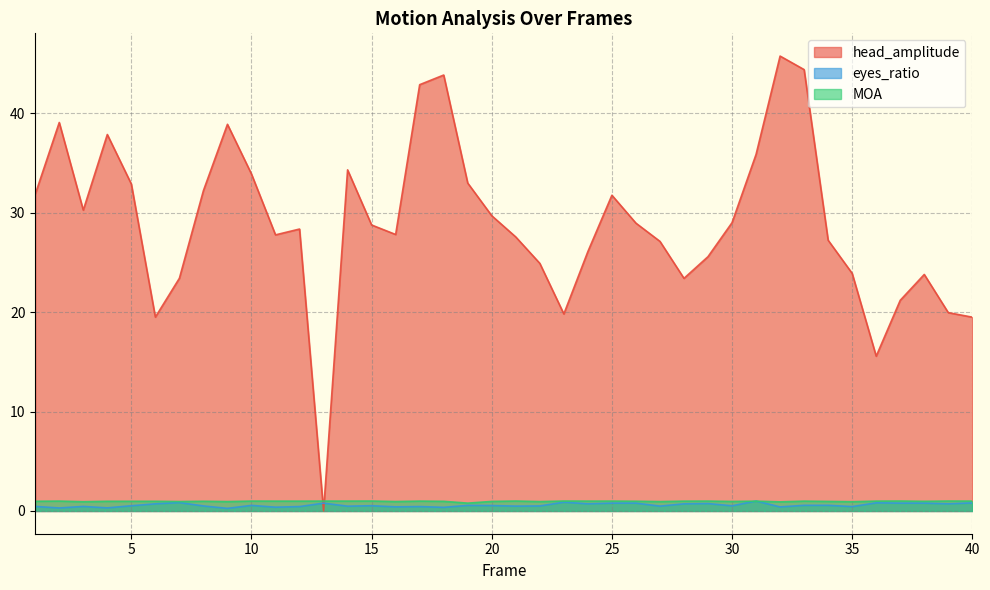

Rank the categories by eyes_ratio value from lowest to highest.

9, 2, 4, 18, 11, 32, 16, 12, 17, 35, 1, 3, 14, 21, 27, 8, 22, 30, 5, 15, 20, 10, 19, 33, 34, 6, 24, 28, 39, 29, 13, 25, 26, 37, 38, 40, 36, 7, 23, 31